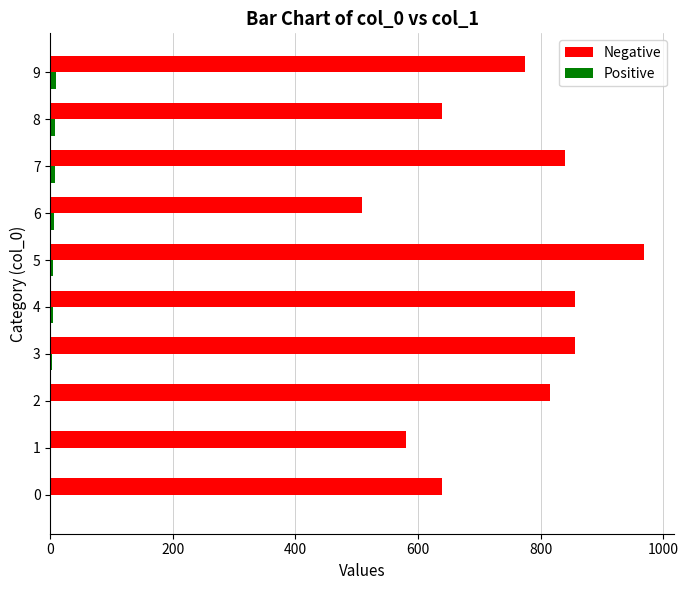

Which series has the largest total across all categories?

Negative